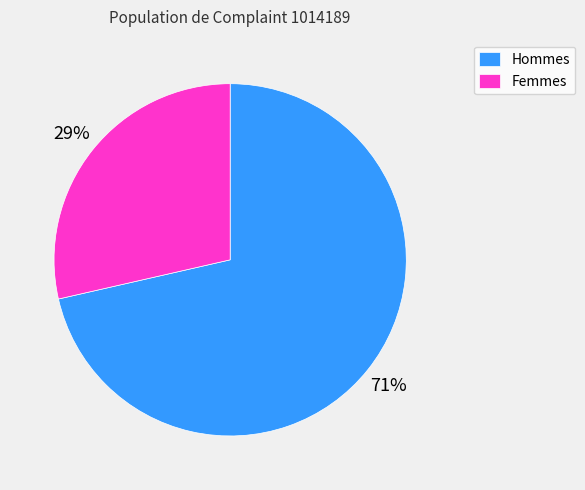

To the nearest percent, what is the average slice percentage?

50%